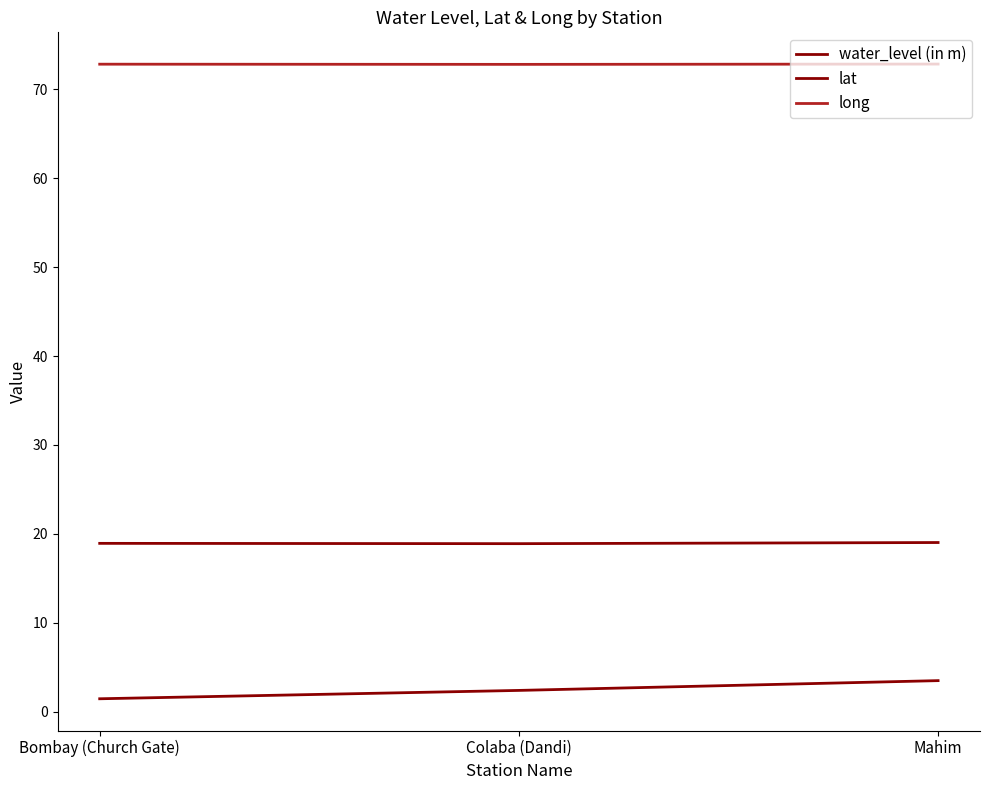

True or false: lat has a value of 19.0 at Mahim.

True